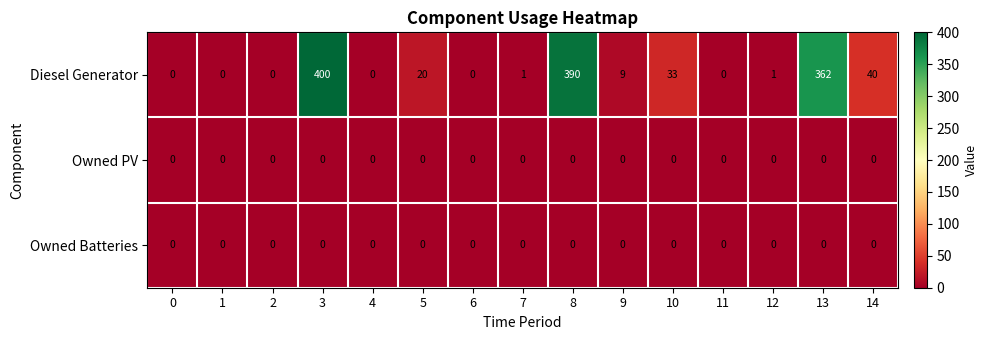

The value of Diesel Generator at 3 is 400. True or false?

True